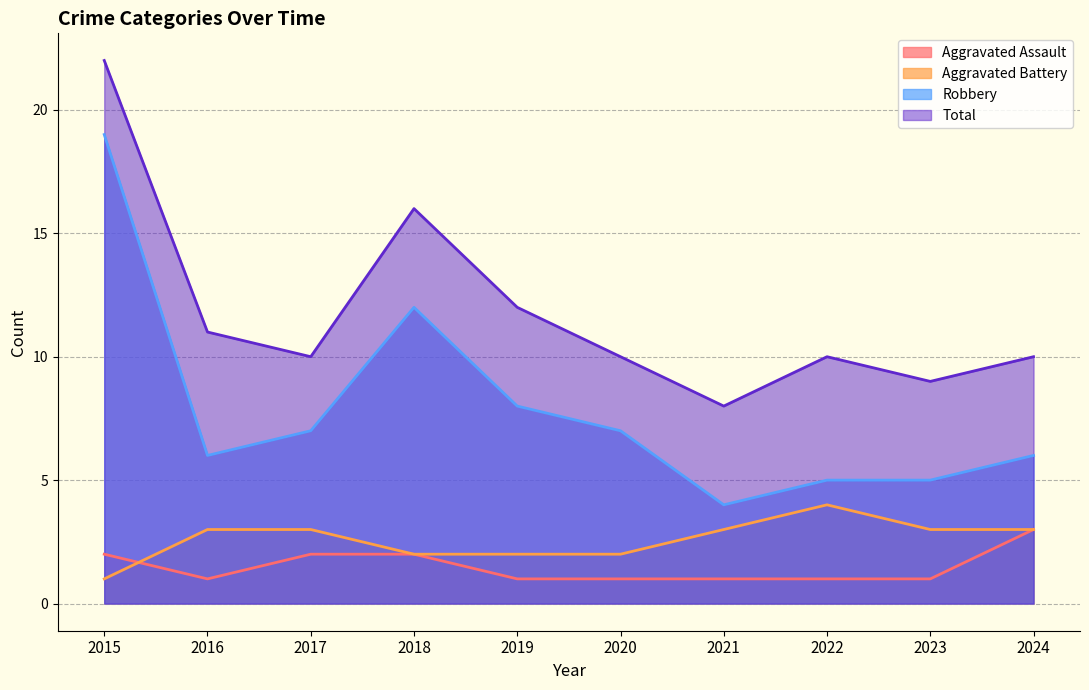

At how many categories does at least one series exceed 9?

8